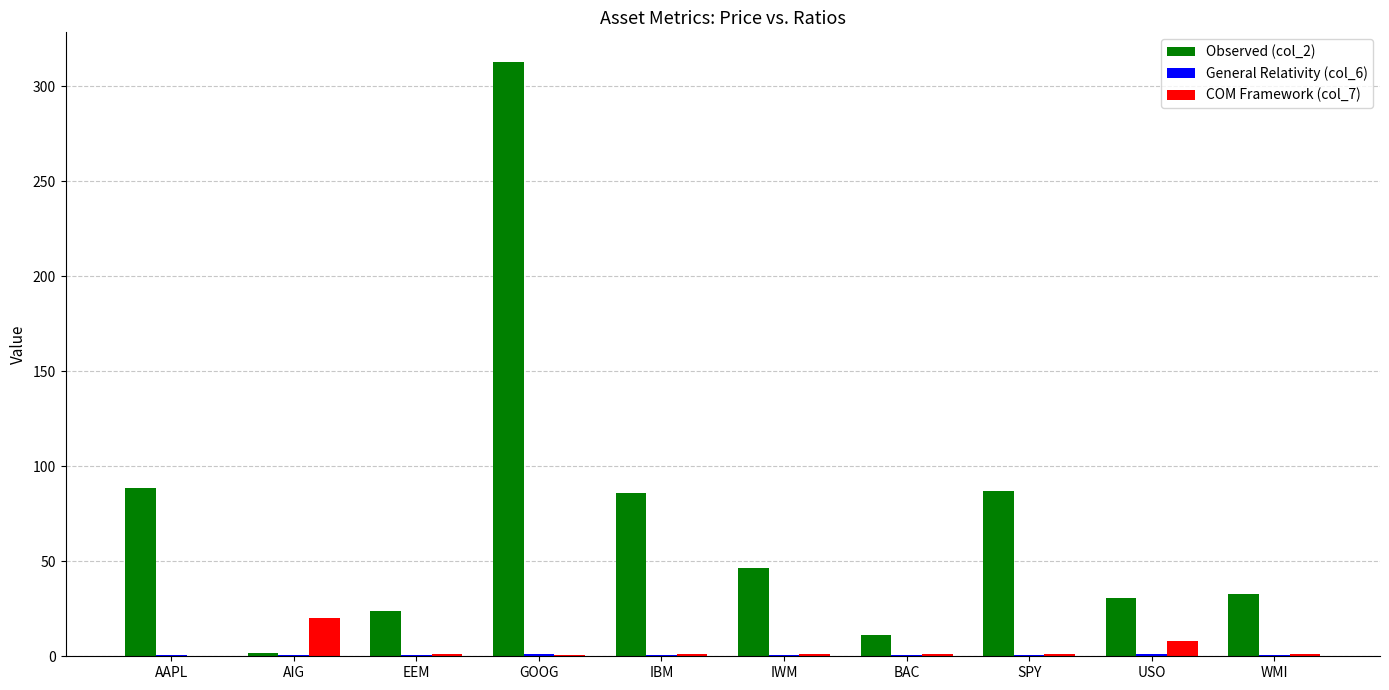

At which category is the sum across all series the highest?

GOOG